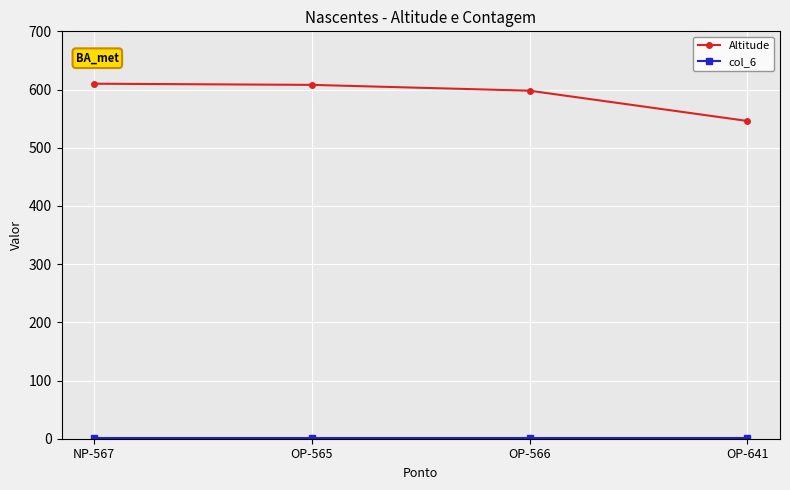

What is the total value across all series at OP-566?

599